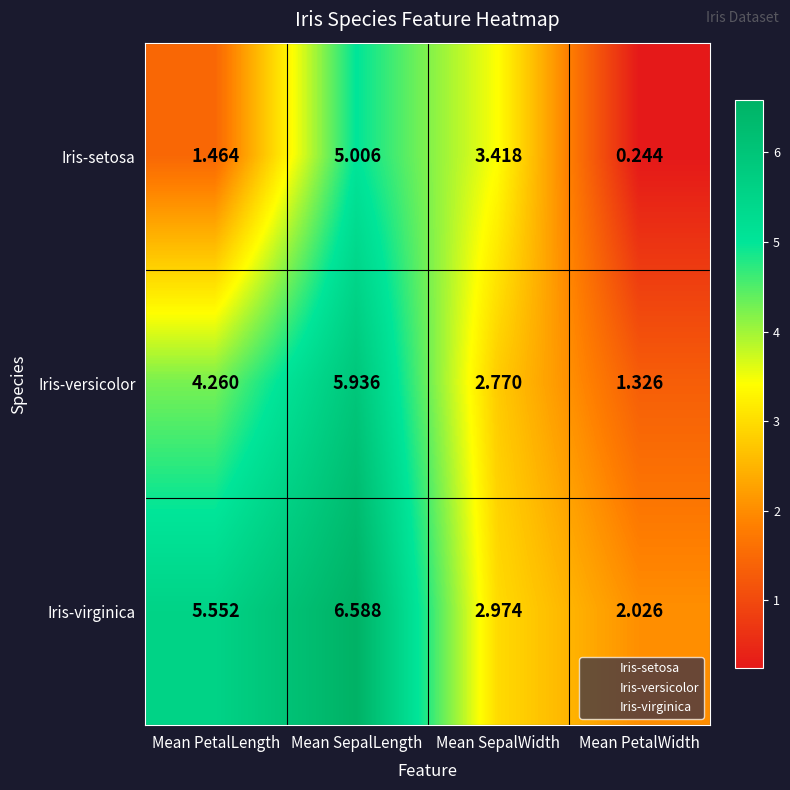

List the series in order of their overall mean, highest first.

Iris-virginica, Iris-versicolor, Iris-setosa